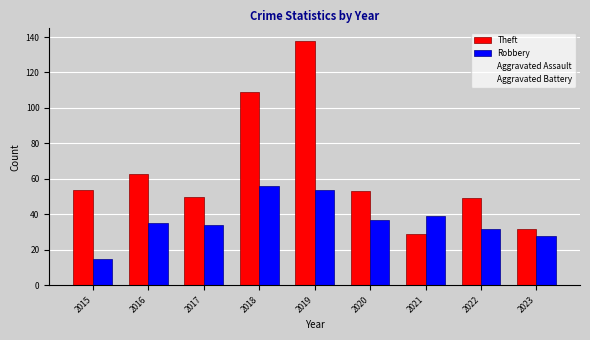

What is the difference between the highest and lowest values at 2016?

28